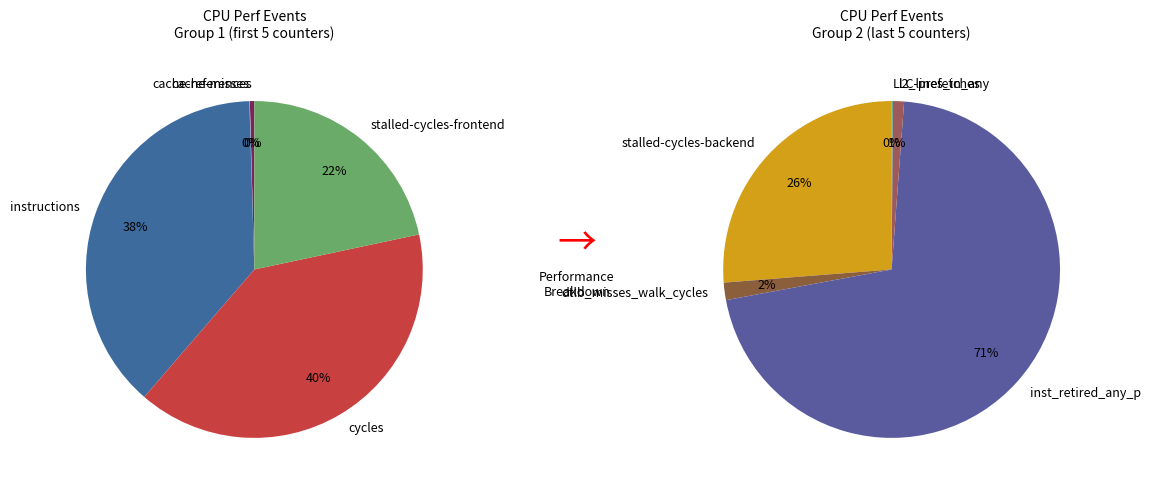

What is the change in value from cache-misses to l2_lines_in_any?

+176978723